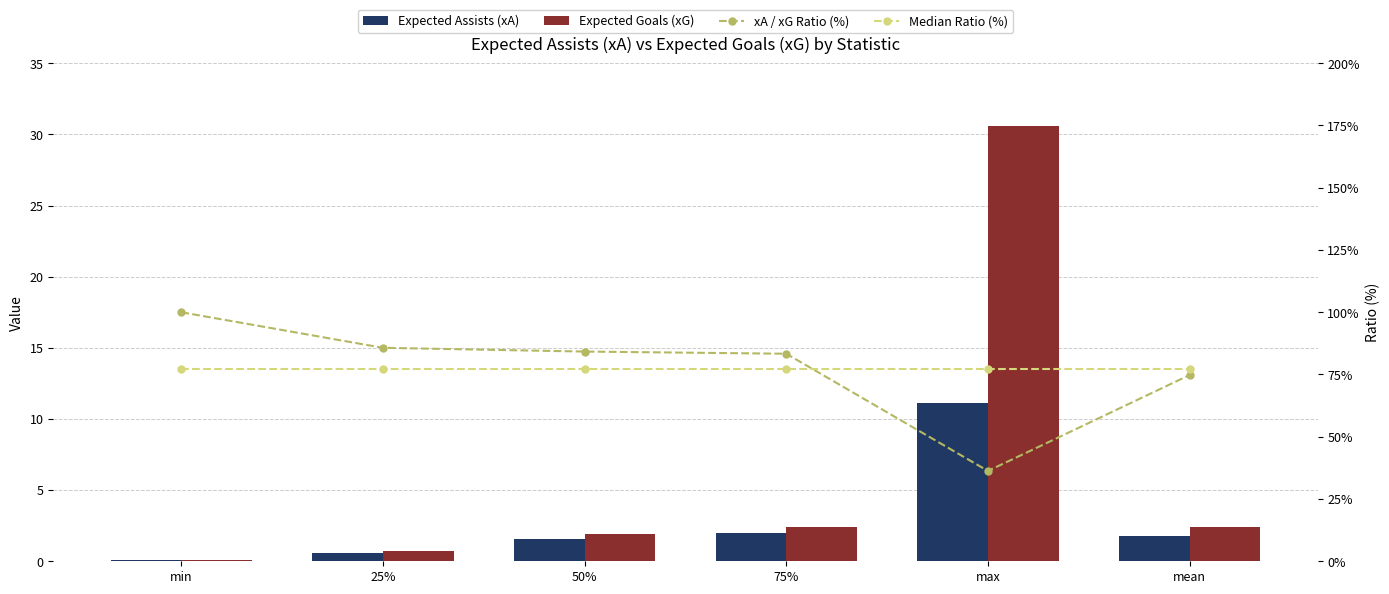

Between max and mean, which is larger?

max